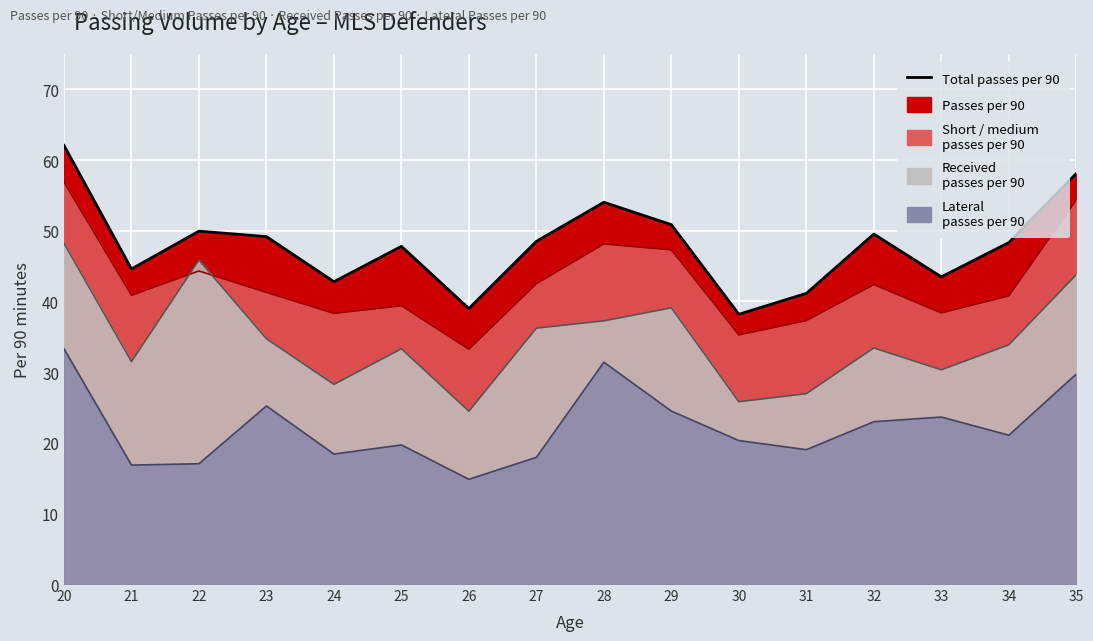

What is the value of the Received passes per 90 point at the 1st from the left?

48.2